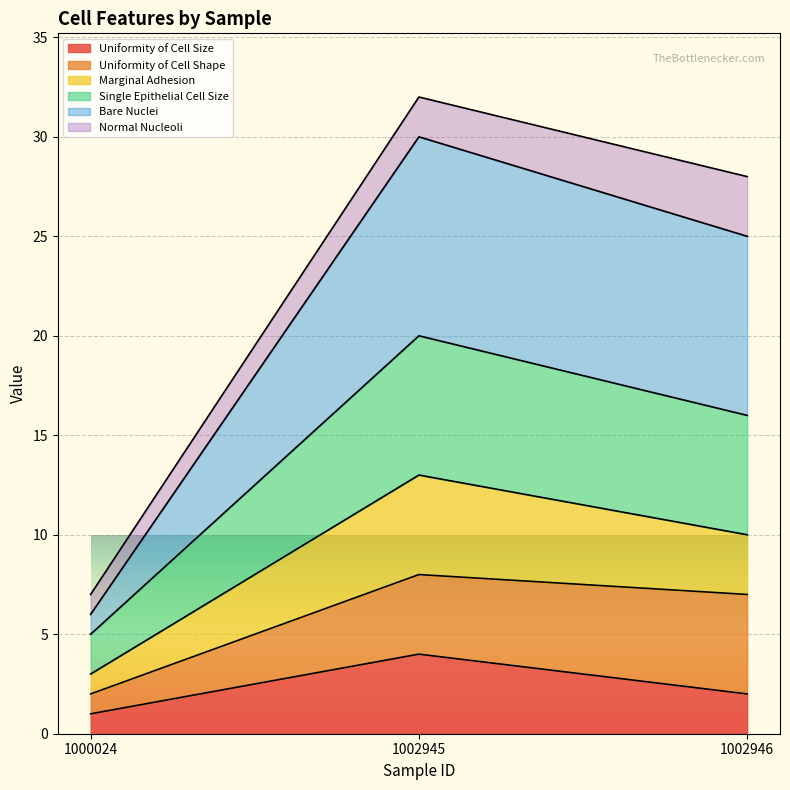

Between 1002946 and 1000024, which is larger?

1002946